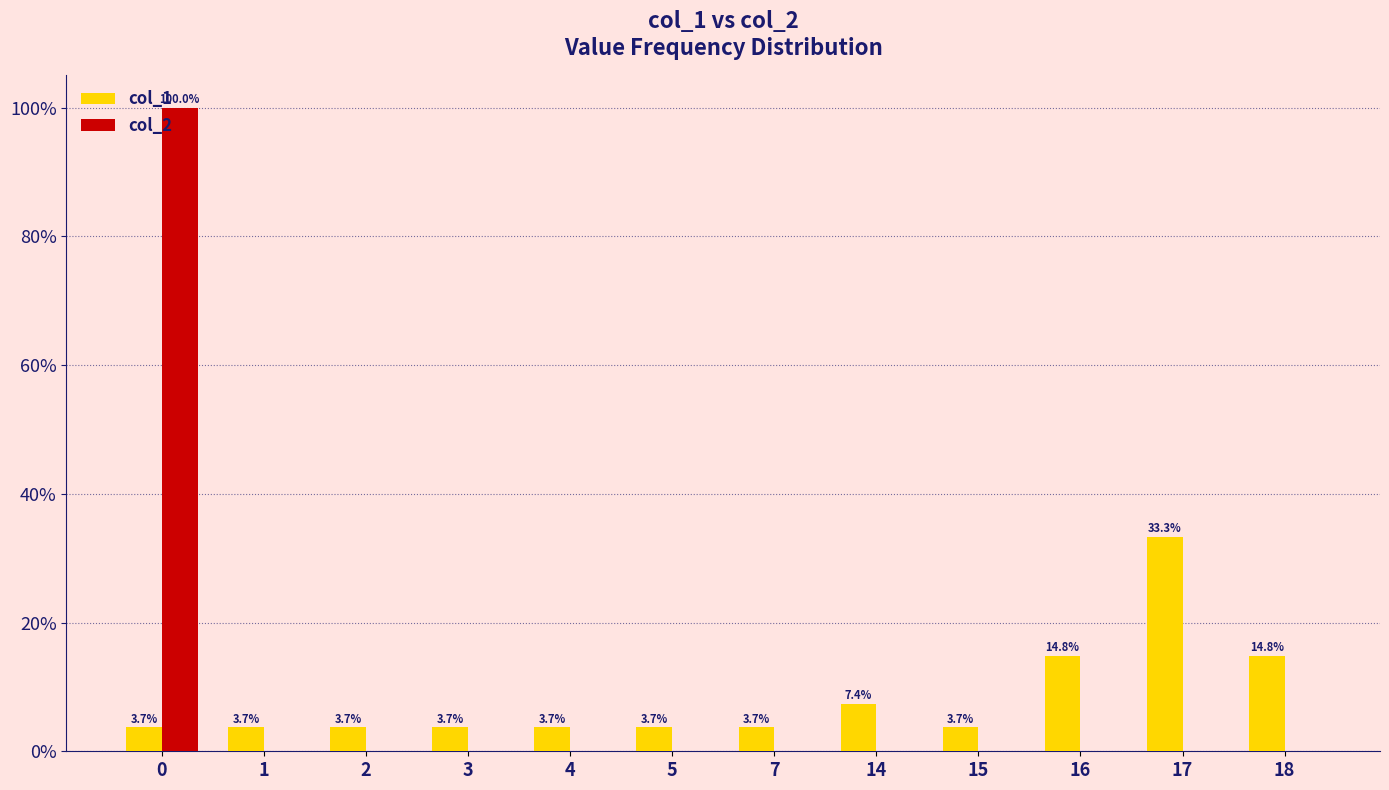

What is the maximum value for col_1?

33.3